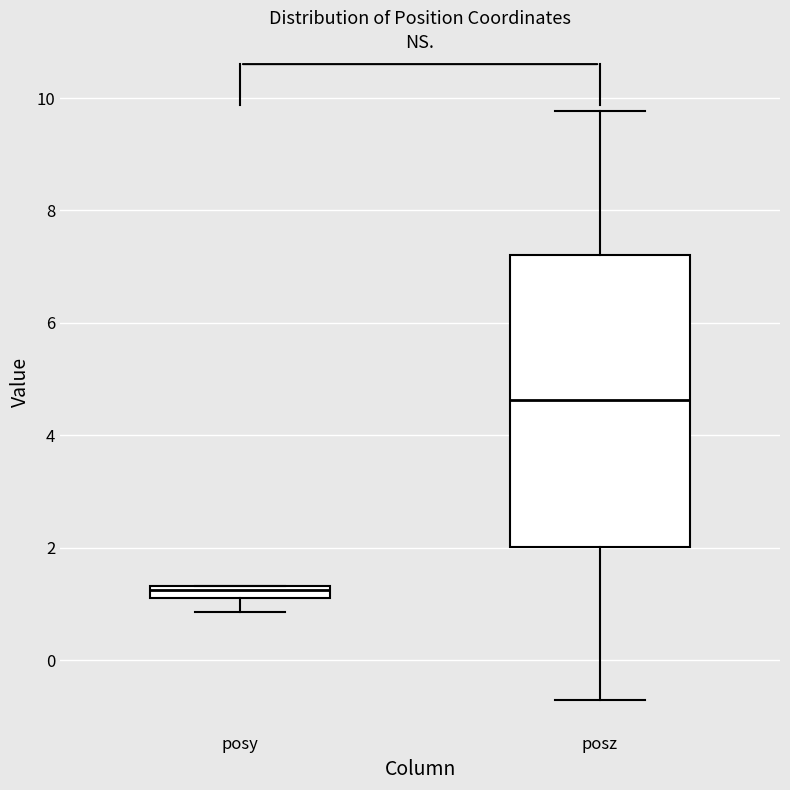

Comparing the boxes themselves (not the whiskers), which one is the tallest?

posz